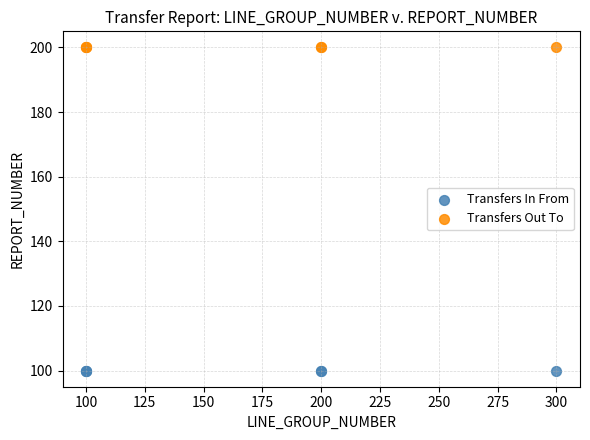

Which series contains the lowest Y value?

Transfers In From